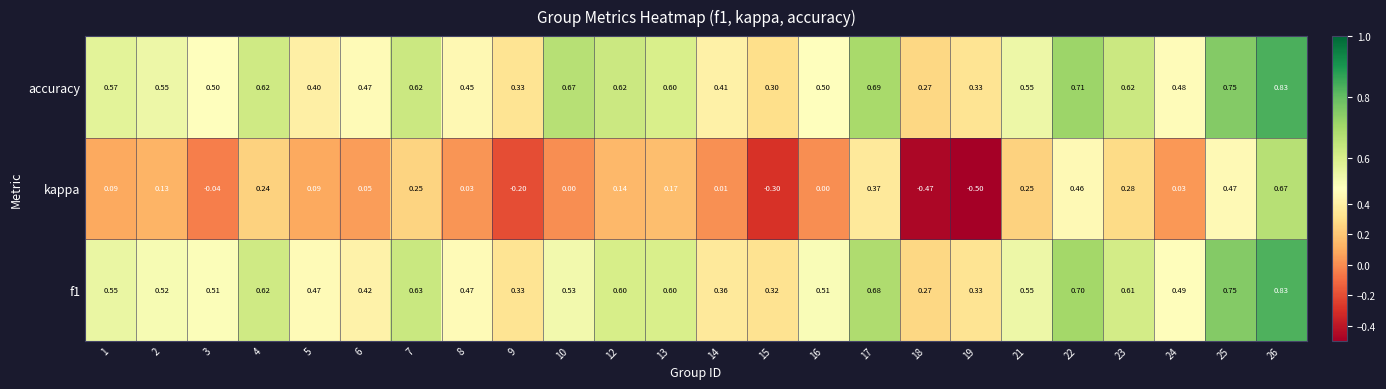

How many distinct data groups are displayed?

3